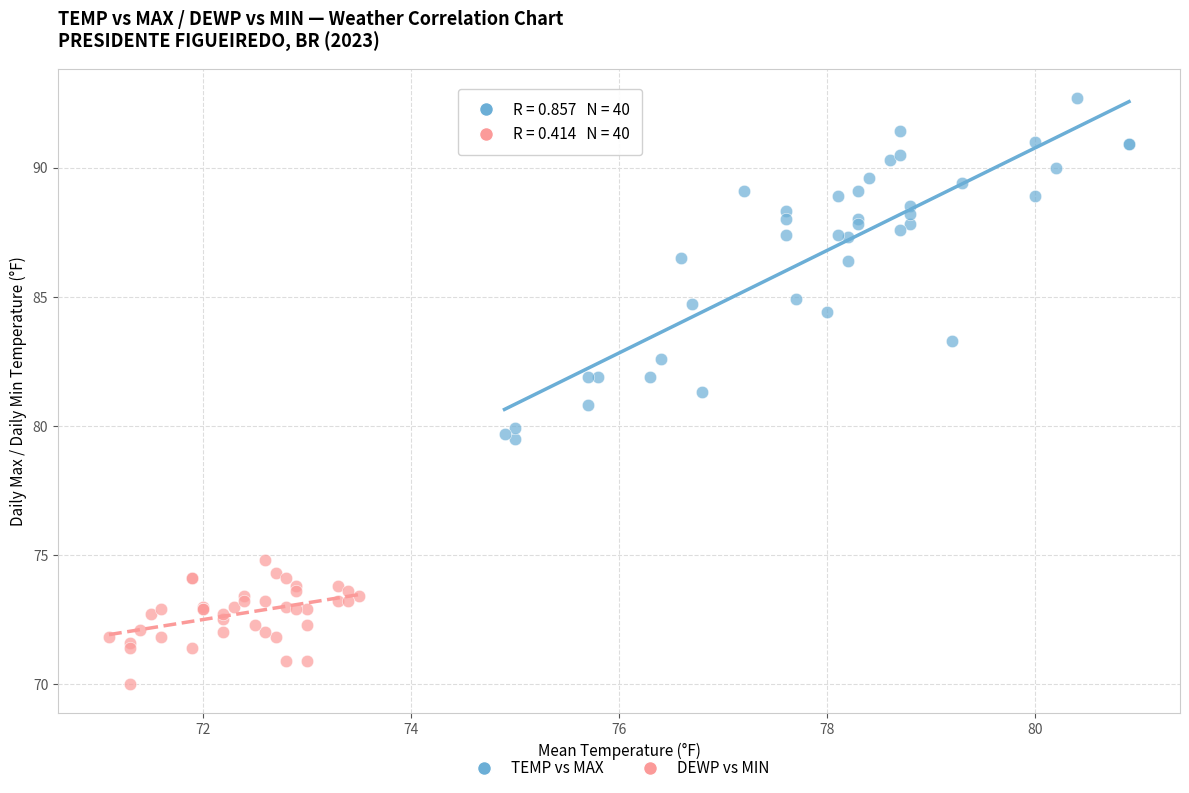

Which series has the widest spread of Y values?

TEMP vs MAX